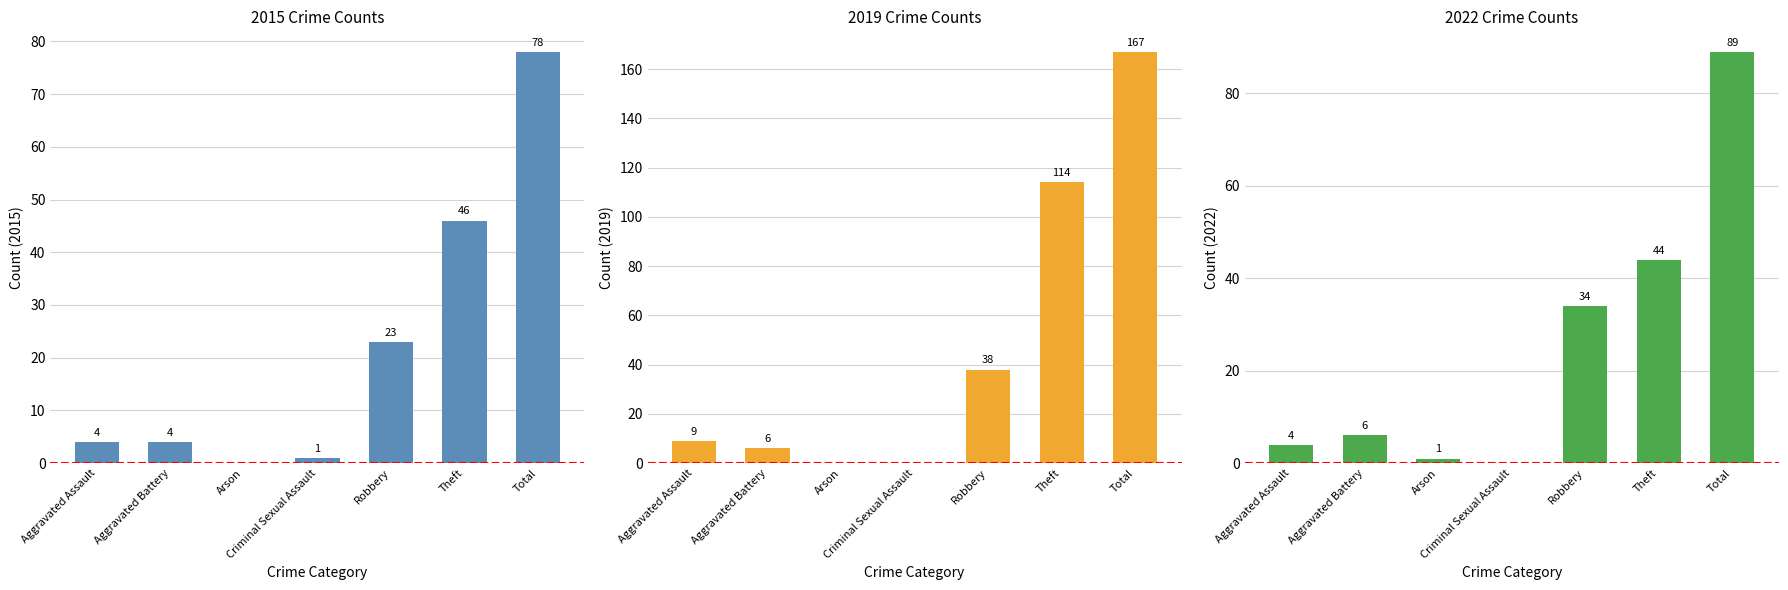

Which series has the widest spread of values?

2019